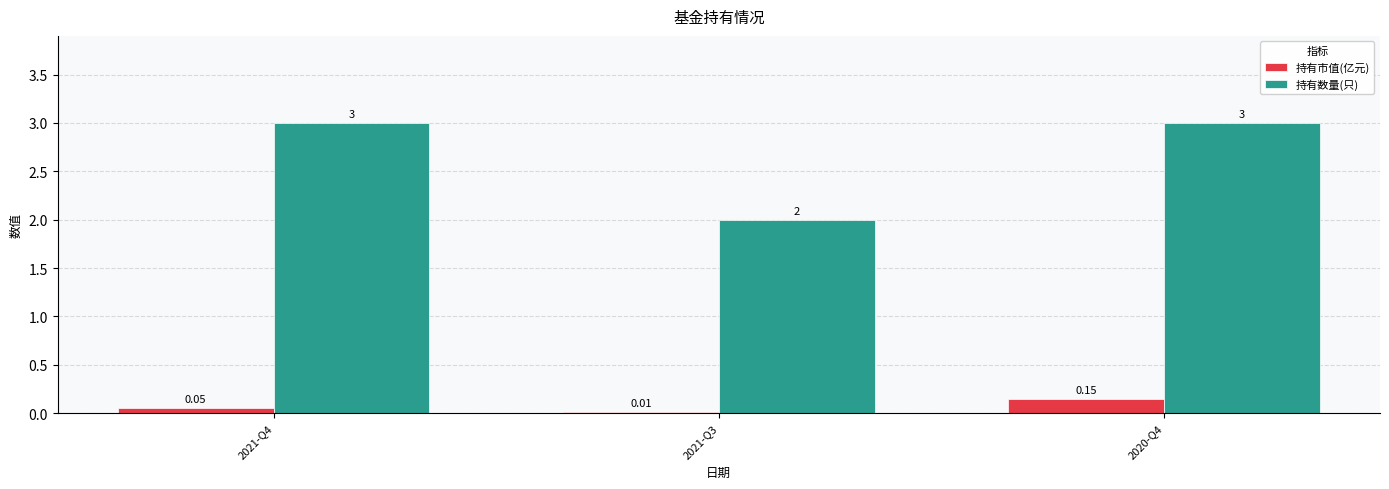

What is the total value across all series at 2021-Q3?

2.0